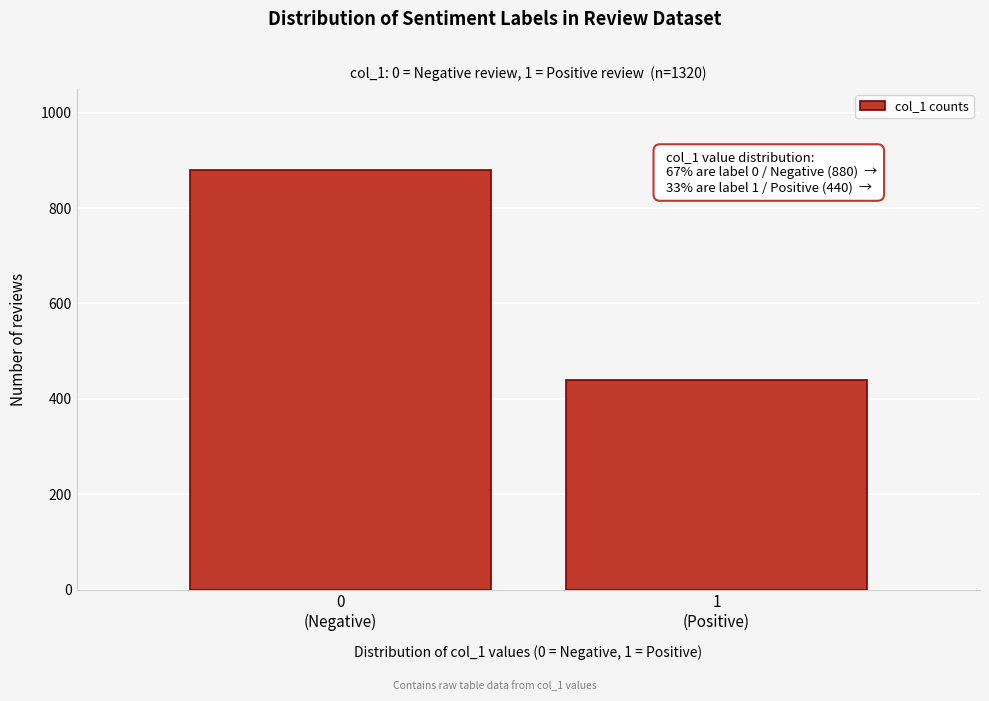

Reading left to right, what are all the values shown in this chart?

880	440